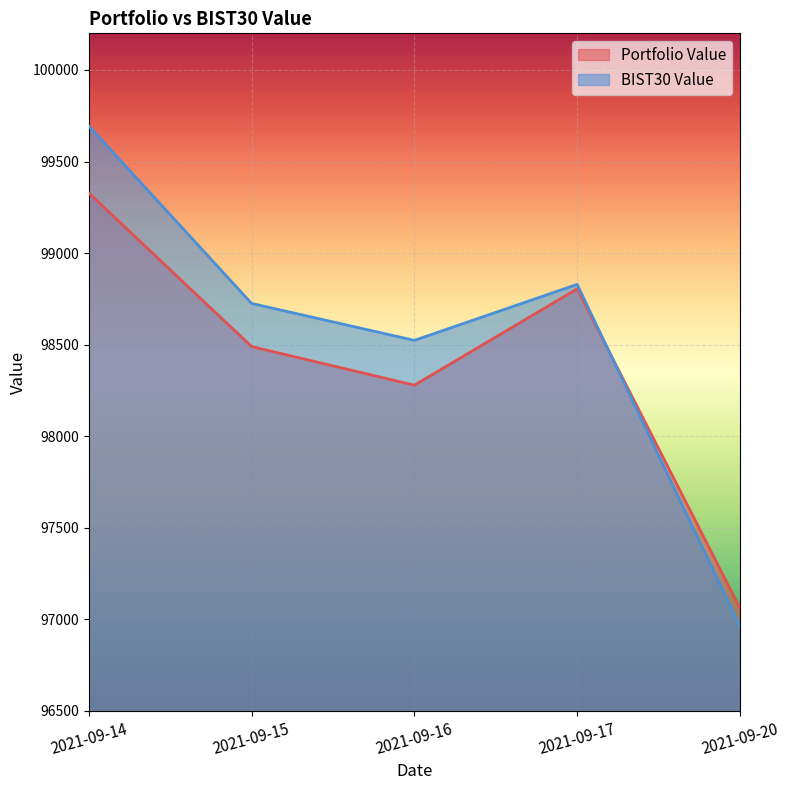

What is the average value of the Portfolio Value series?

98392.7